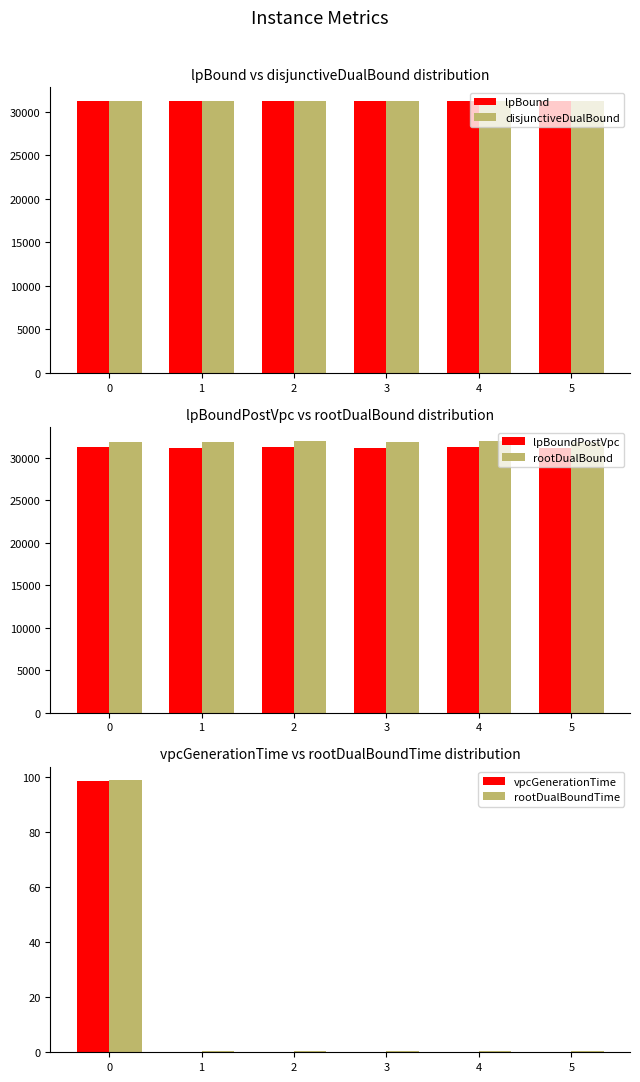

Rank the series by their maximum value, from lowest to highest.

vpcGenerationTime, rootDualBoundTime, lpBound, disjunctiveDualBound, lpBoundPostVpc, rootDualBound